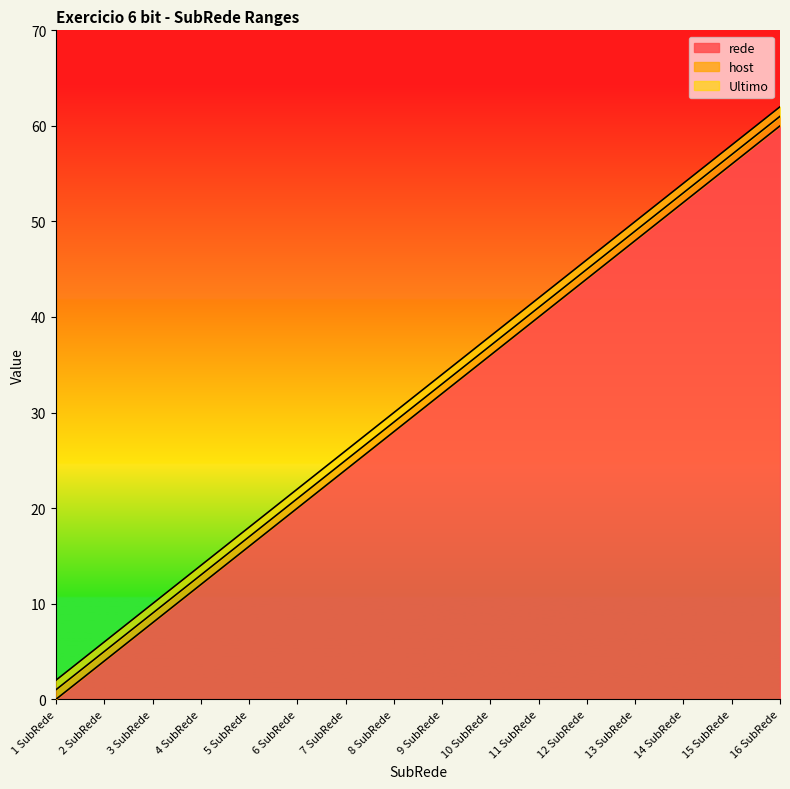

Does the chart display data point markers on the line(s)?

No